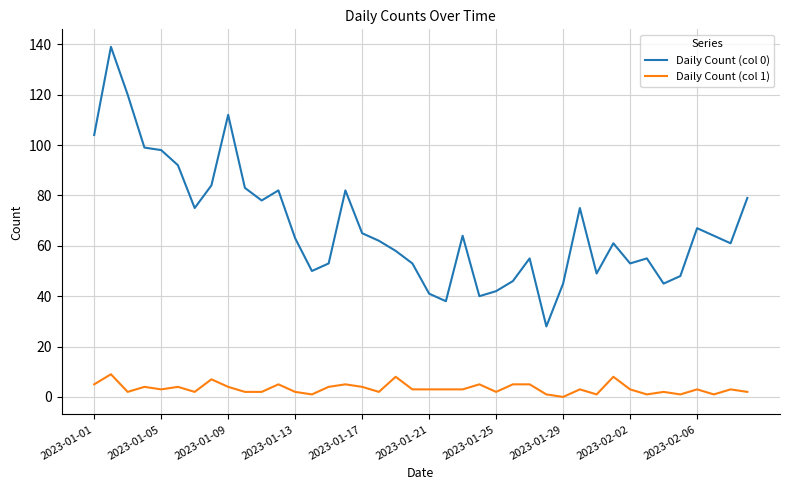

List the series in order of their peak value, highest first.

Daily Count (col 0), Daily Count (col 1)